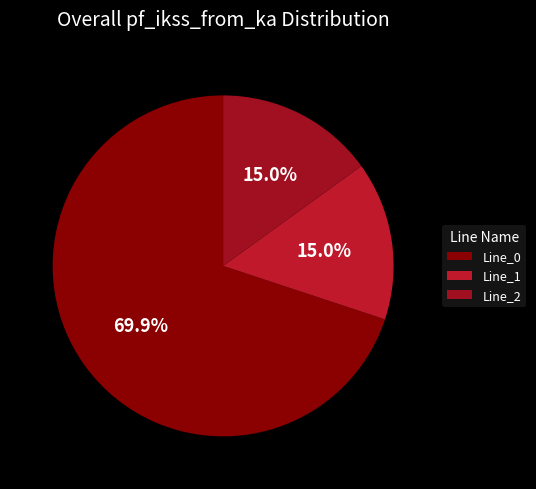

True or false: Line_1 accounts for 5% of the total.

False